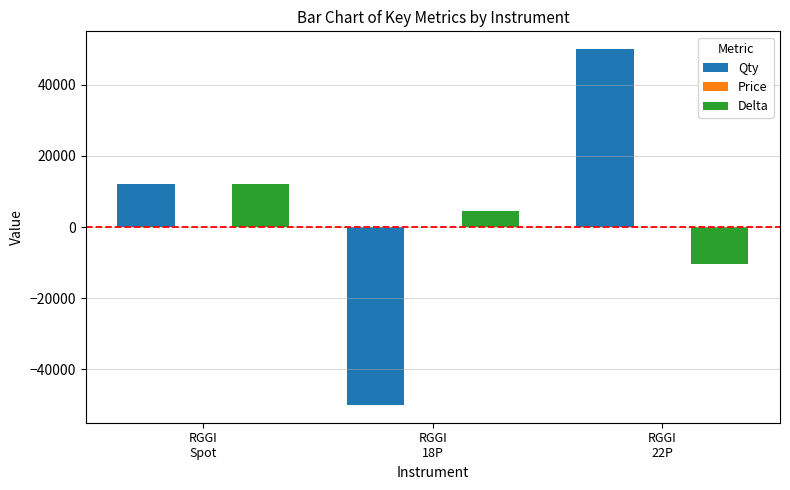

Count the number of categories in the chart.

3